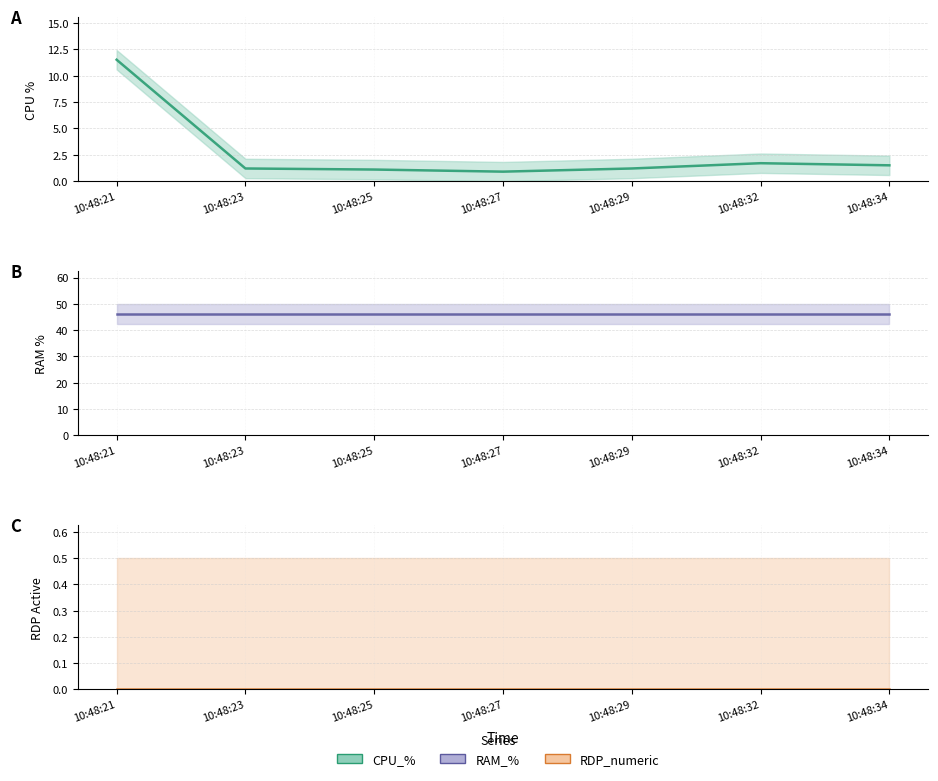

Is the value of RDP_numeric at 10:48:27 greater than the value of RAM_% at 10:48:21?

No